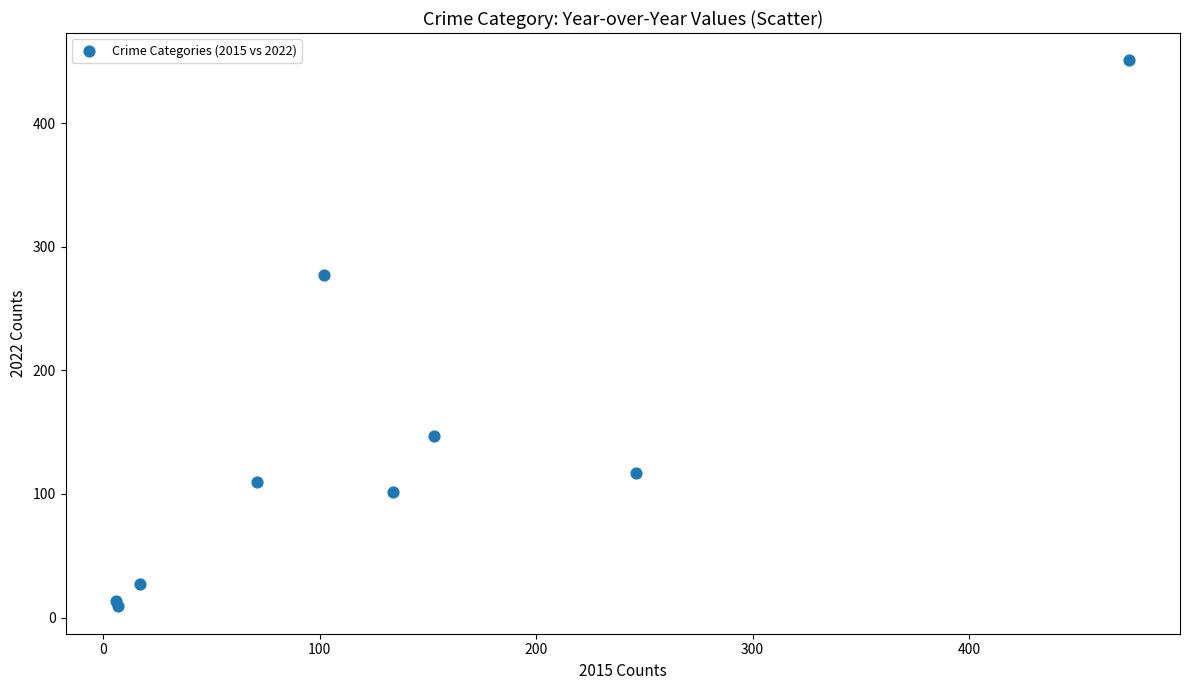

What Y value in the scatter plot is closest to 230?

277